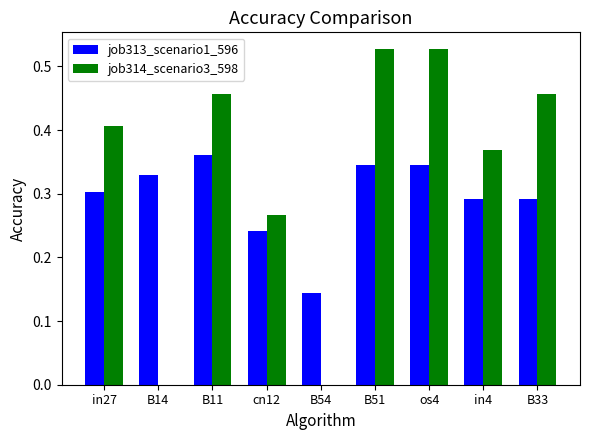

Are the bars grouped side by side (vs. stacked)?

Yes